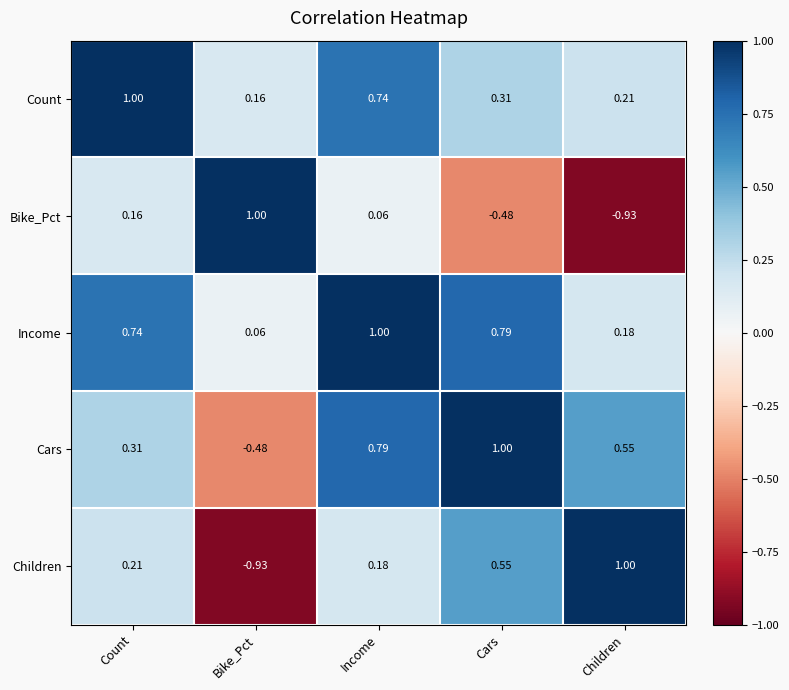

Which series changed the most between Count and Children?

Bike_Pct